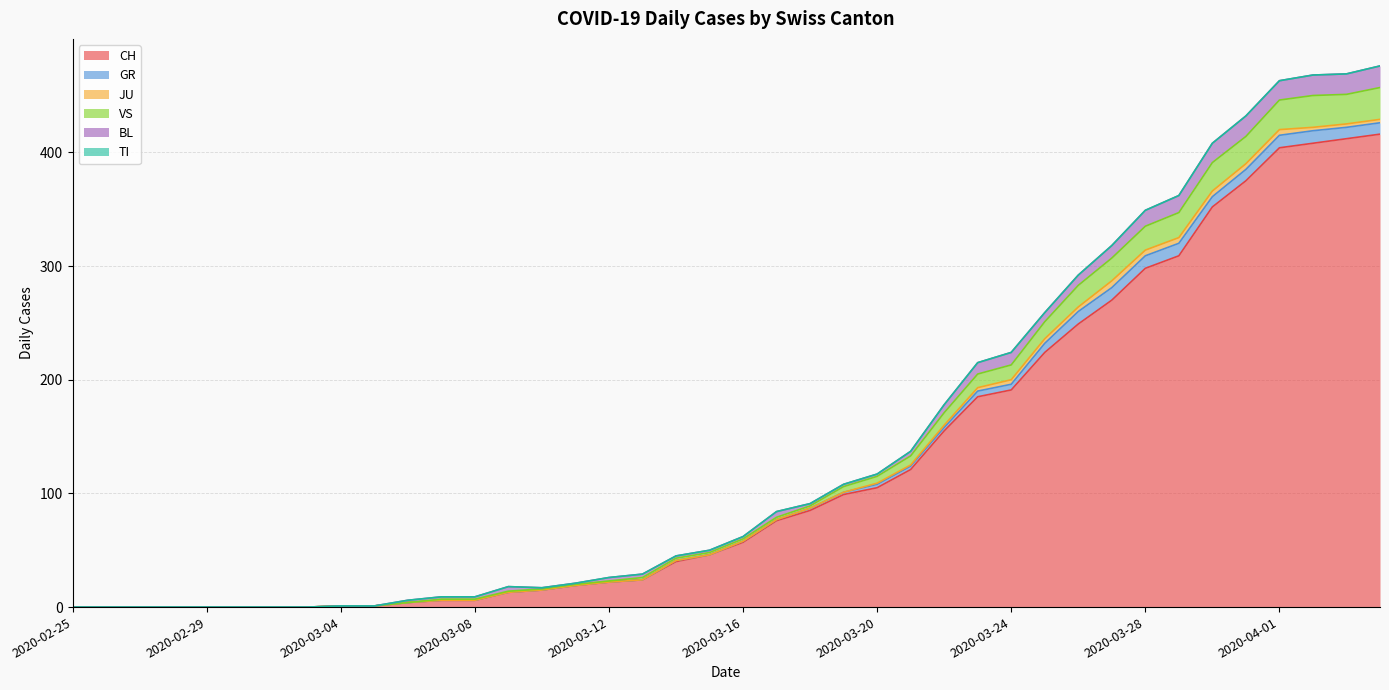

Where does the VS series first go above 2?

2020-03-19